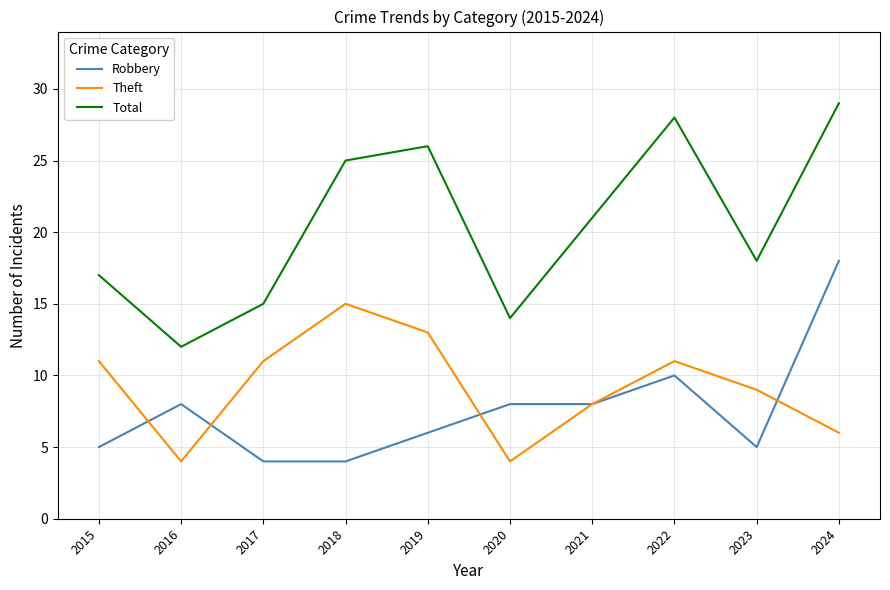

True or false: Total has more than 0 interior local peaks.

True